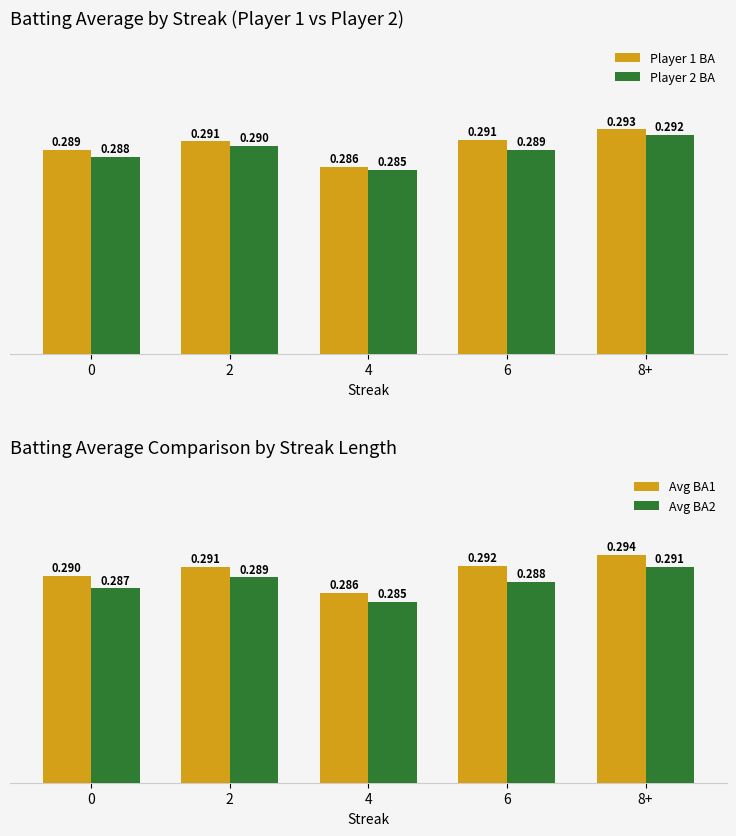

List the labels in order of Avg BA1 value, largest first.

8+, 6, 2, 0, 4